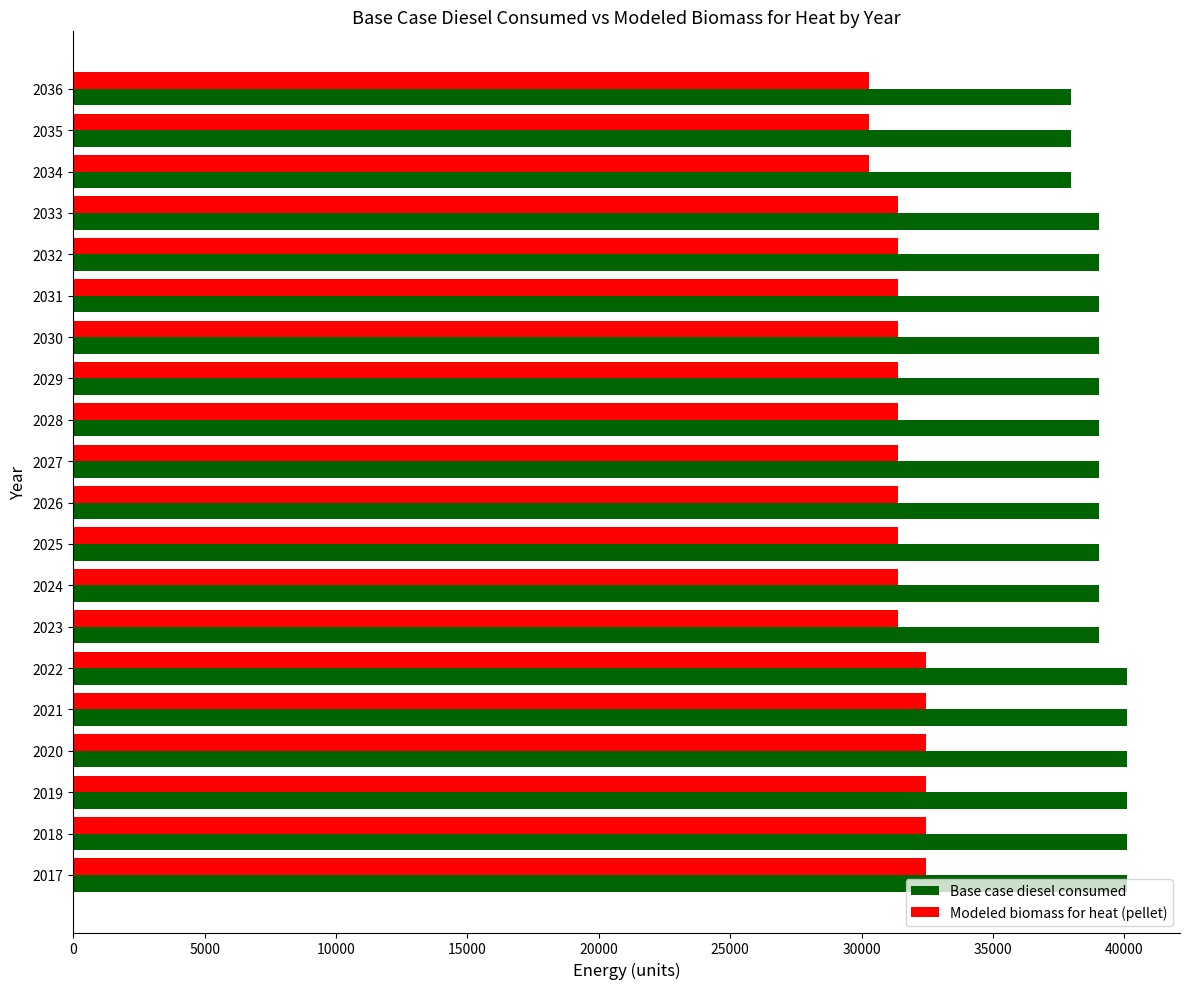

Rank the series by their average value, from lowest to highest.

Modeled biomass for heat (pellet), Base case diesel consumed